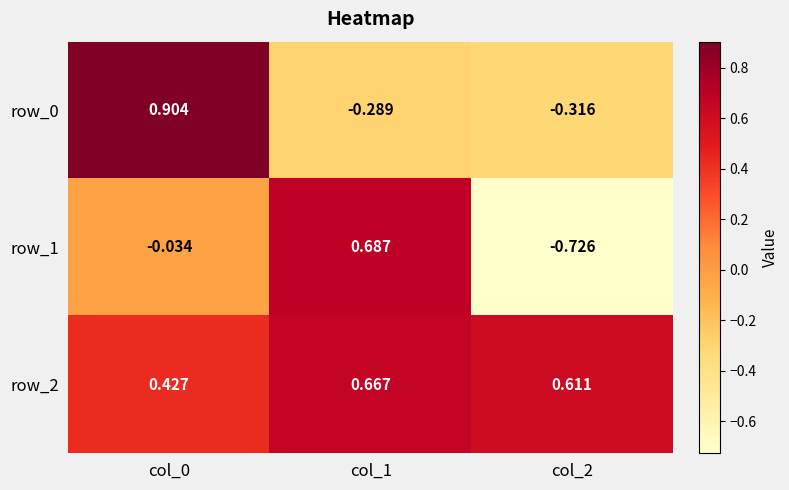

At which label is row_0 closest to 0?

col_1